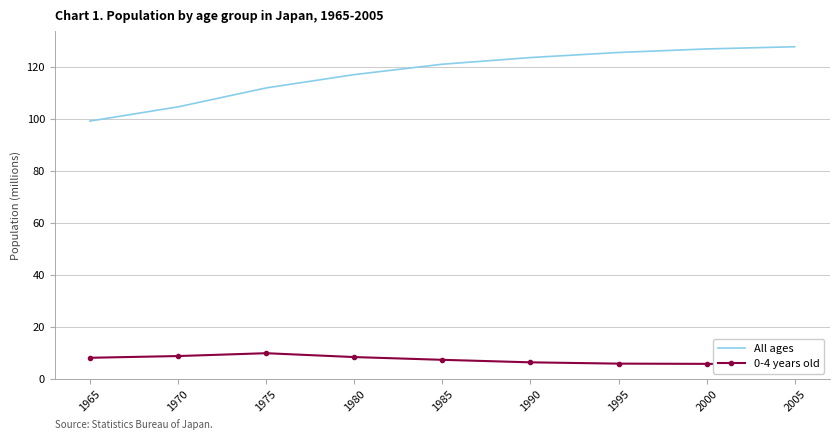

What is the value of the All ages point at the 9th from the left?

127.8